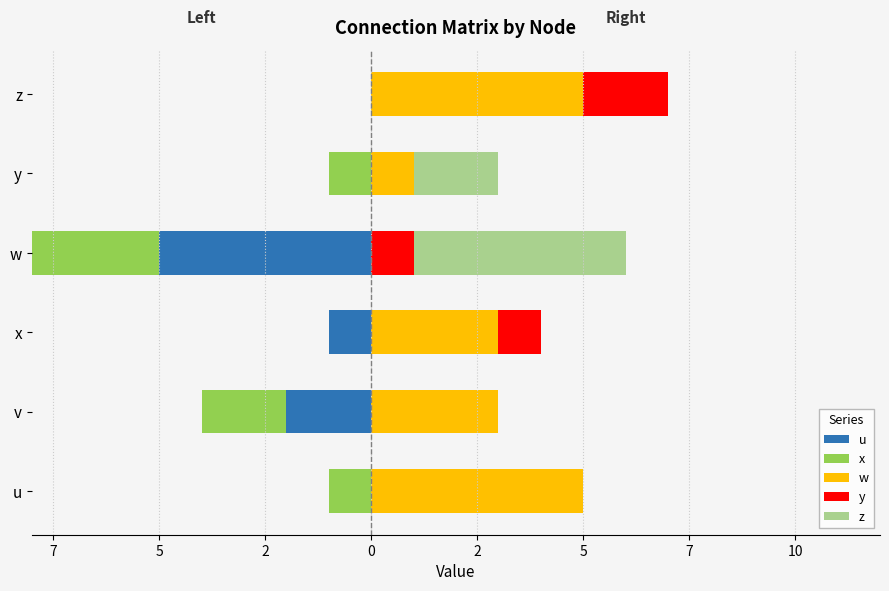

What is the difference between the maximum and second lowest values in the u series?

2